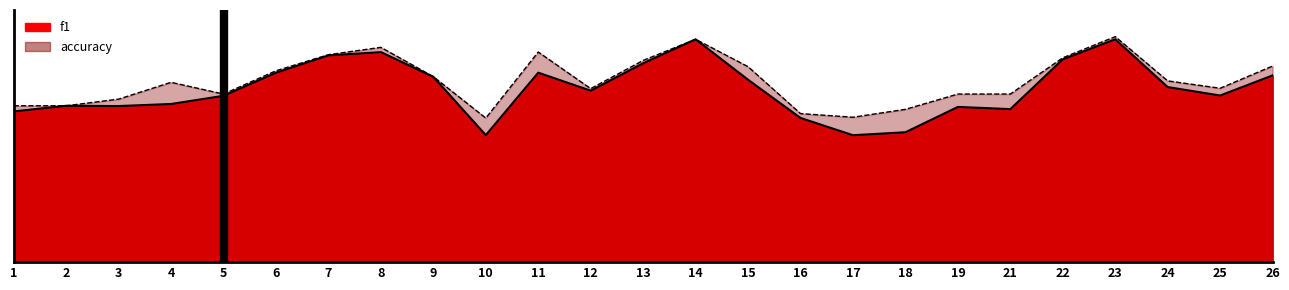

Rank the series by their average value, from lowest to highest.

f1, accuracy